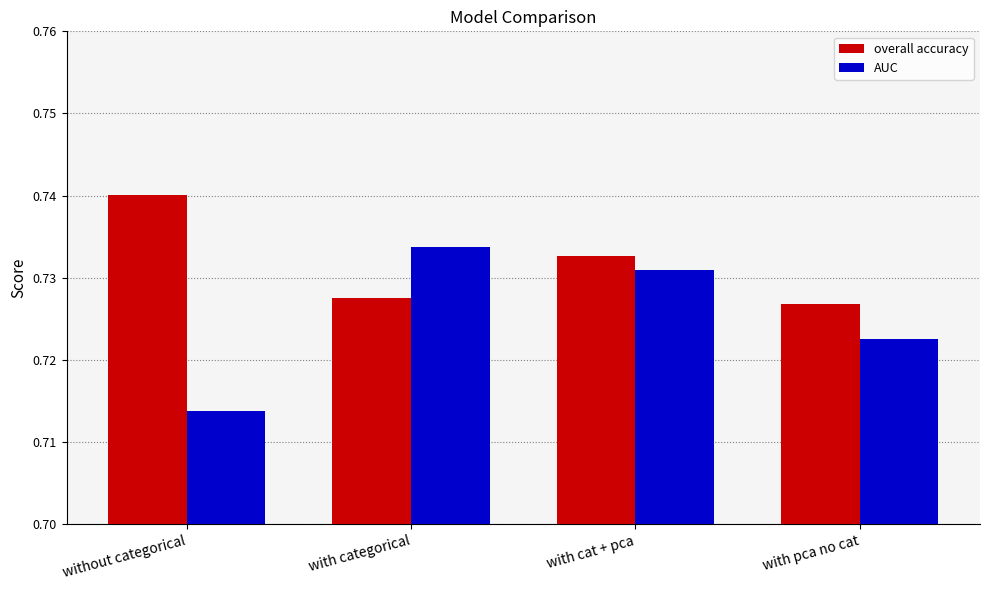

Count the AUC values in the range 0 to 1.

4